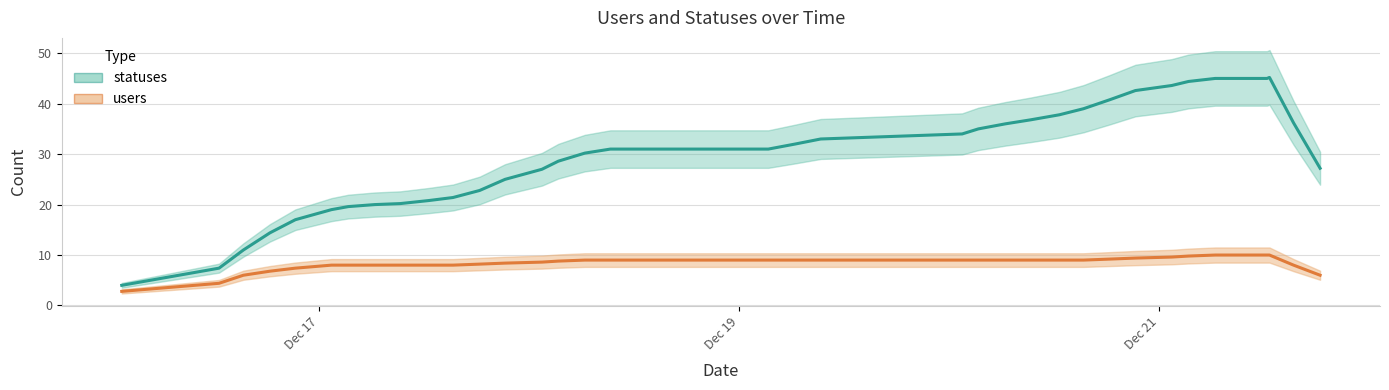

What is the maximum value for users?

10.0